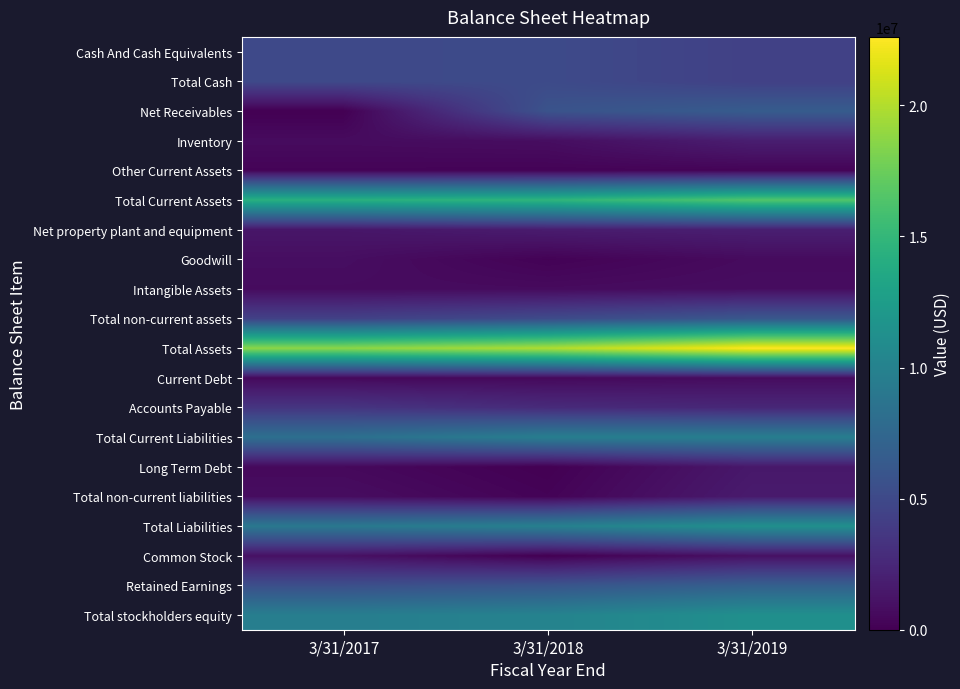

What is the total value across all series at 3/31/2018?

98257502